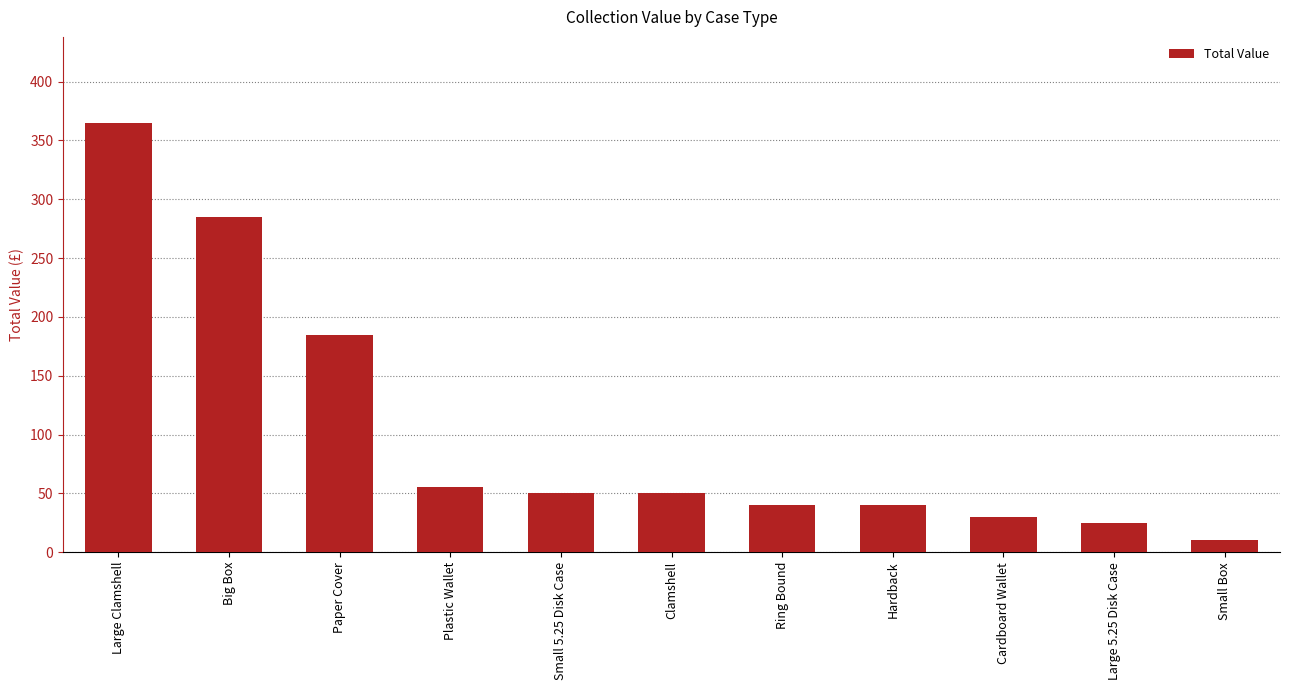

Which label corresponds to the largest value in the chart?

Large Clamshell